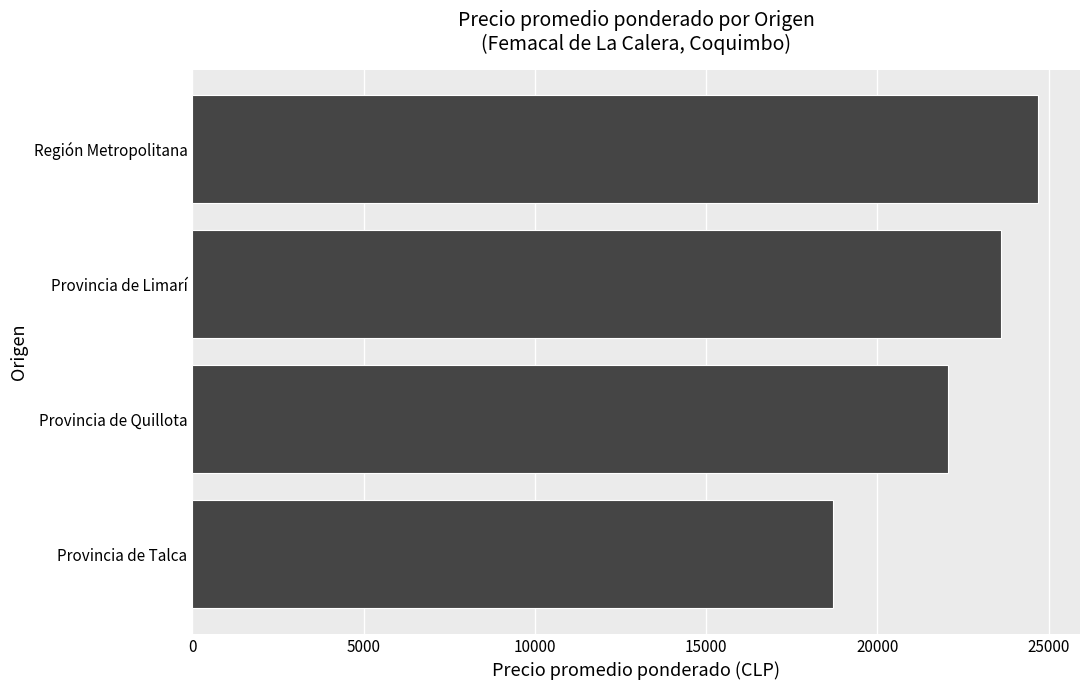

How many distinct data groups are displayed?

1